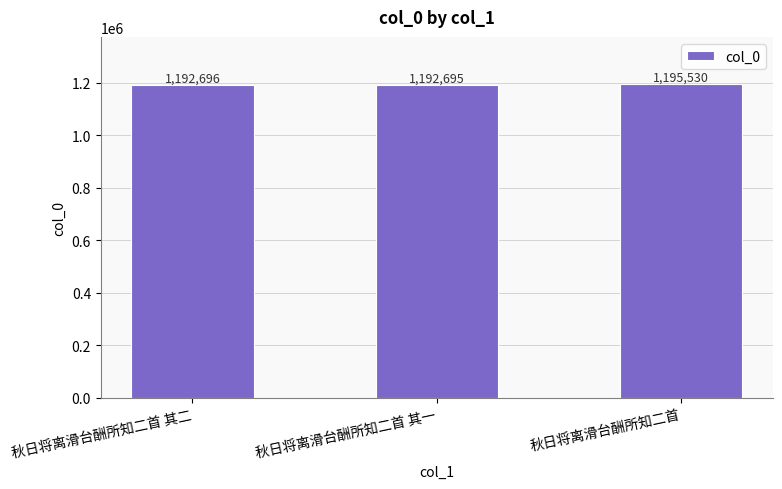

What position from the right is 秋日将离滑台酬所知二首?

1